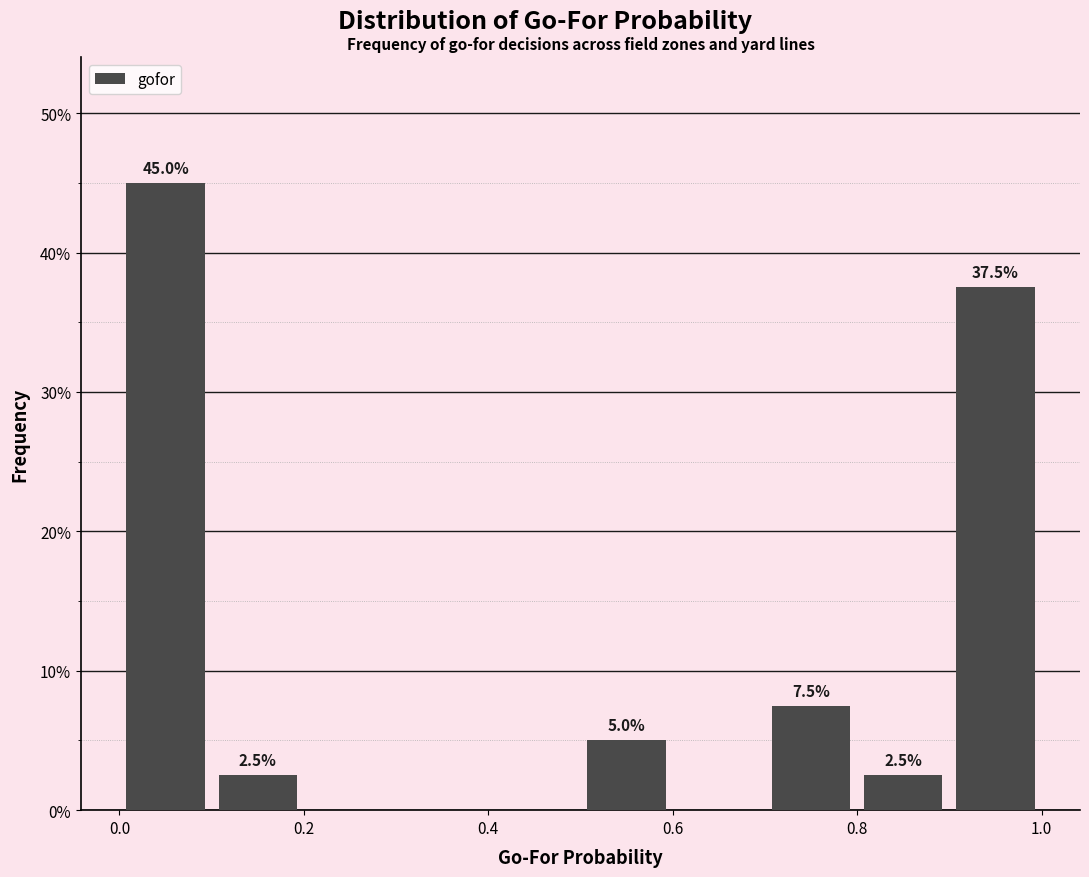

Over which range of the x-axis is the bar tallest?

0.0 to 0.1